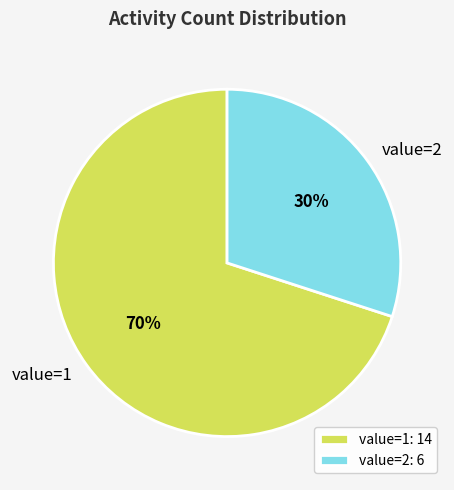

How many slices are in this pie chart?

2